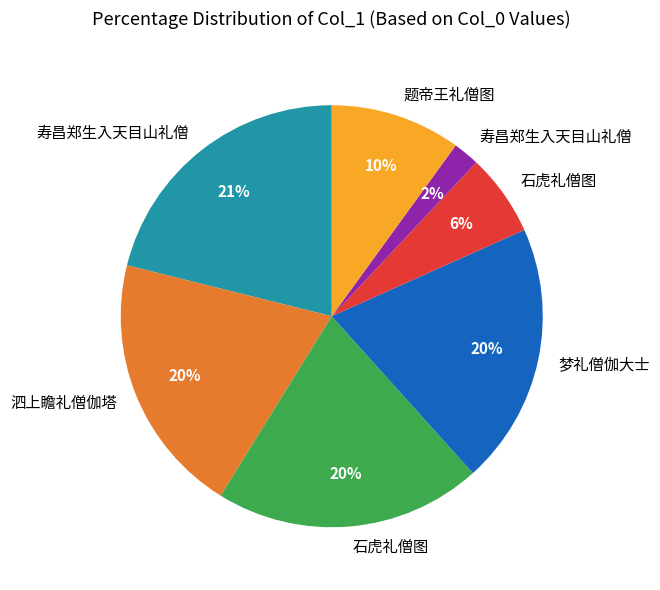

Count the number of slices in the pie.

7